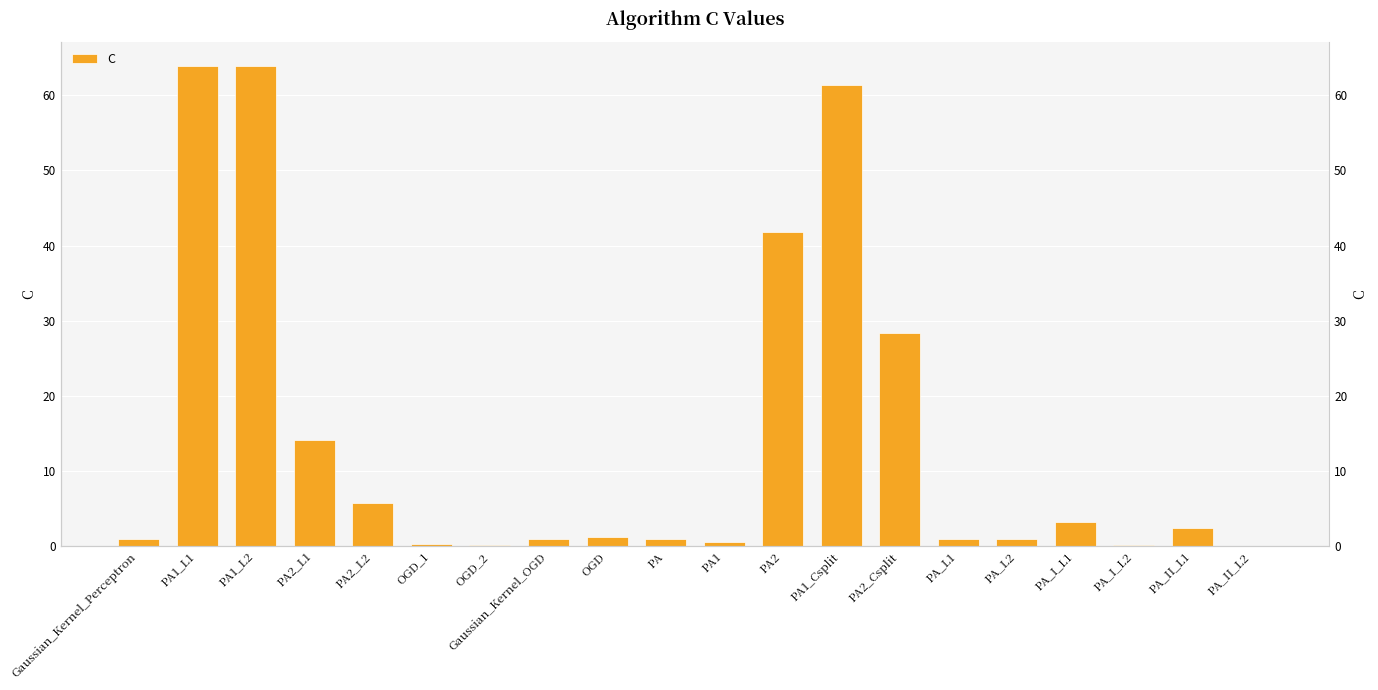

How many bars are there in total?

20